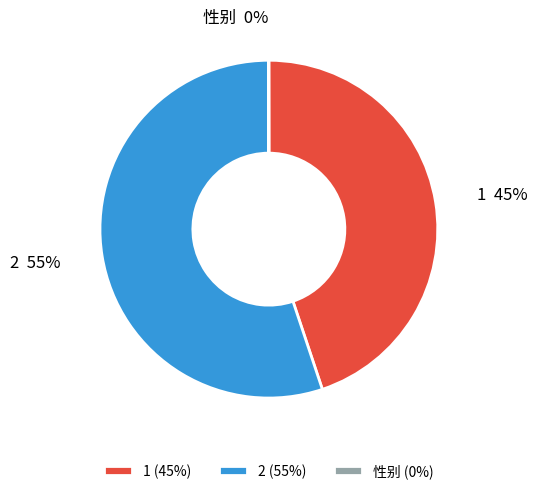

What percentage is the 1 slice, to the nearest percent?

45%